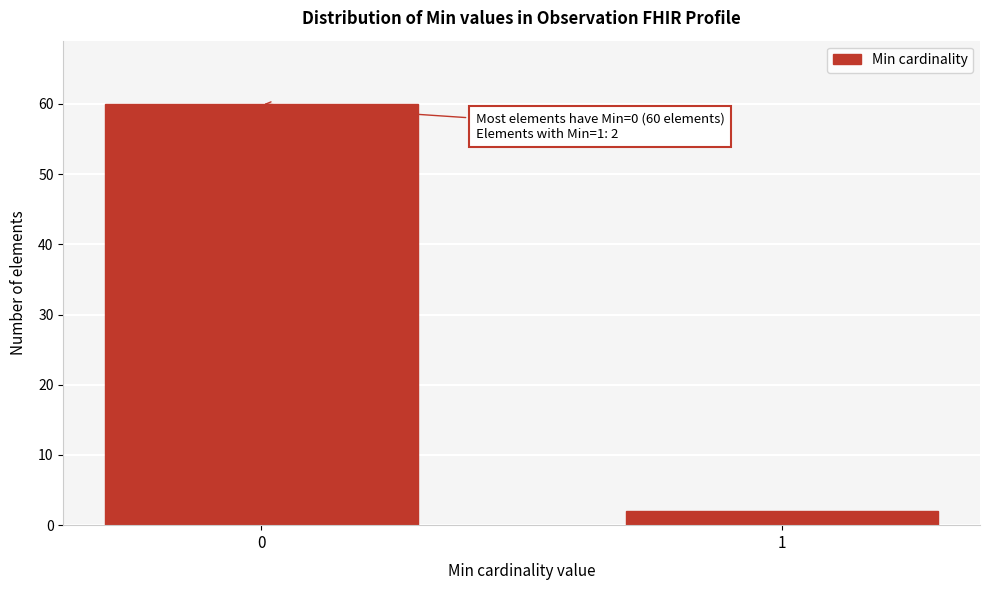

Reading left to right, what are all the values shown in this chart?

60	2